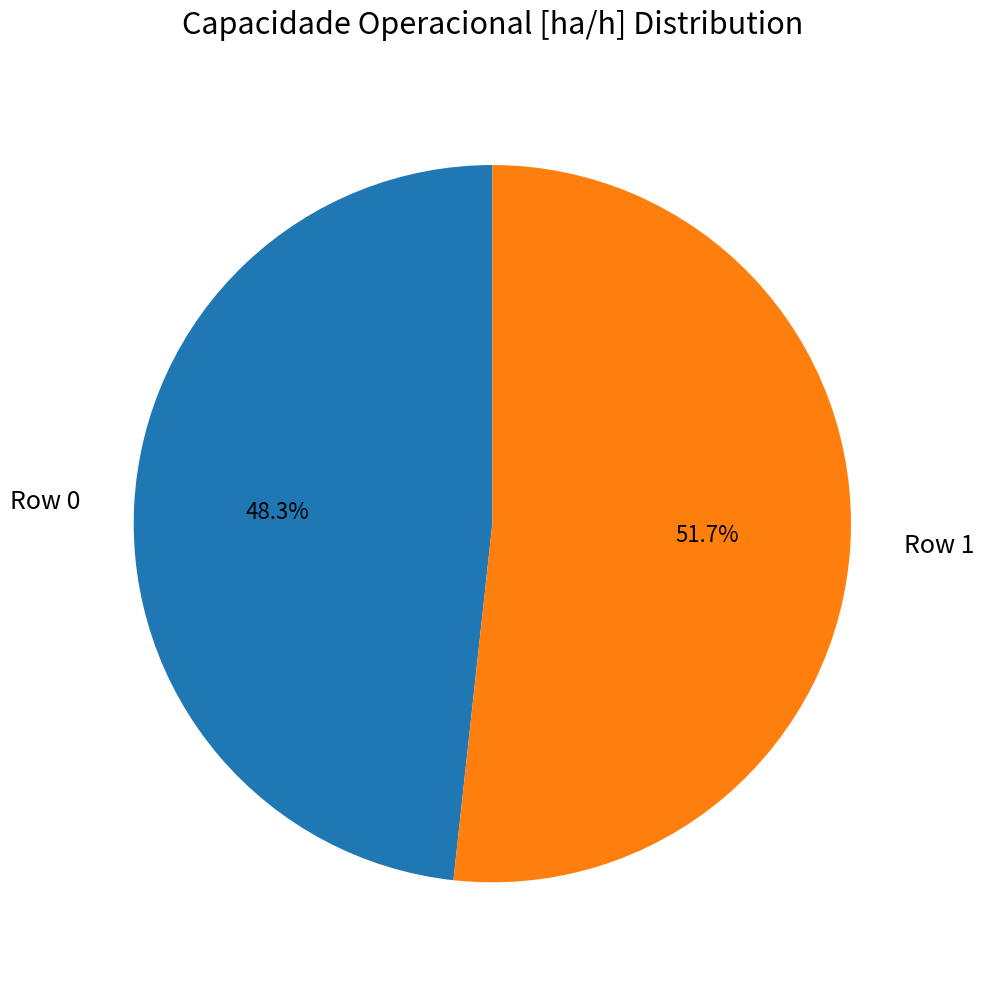

Do Row 1 and Row 0 together represent more than half of the pie?

Yes